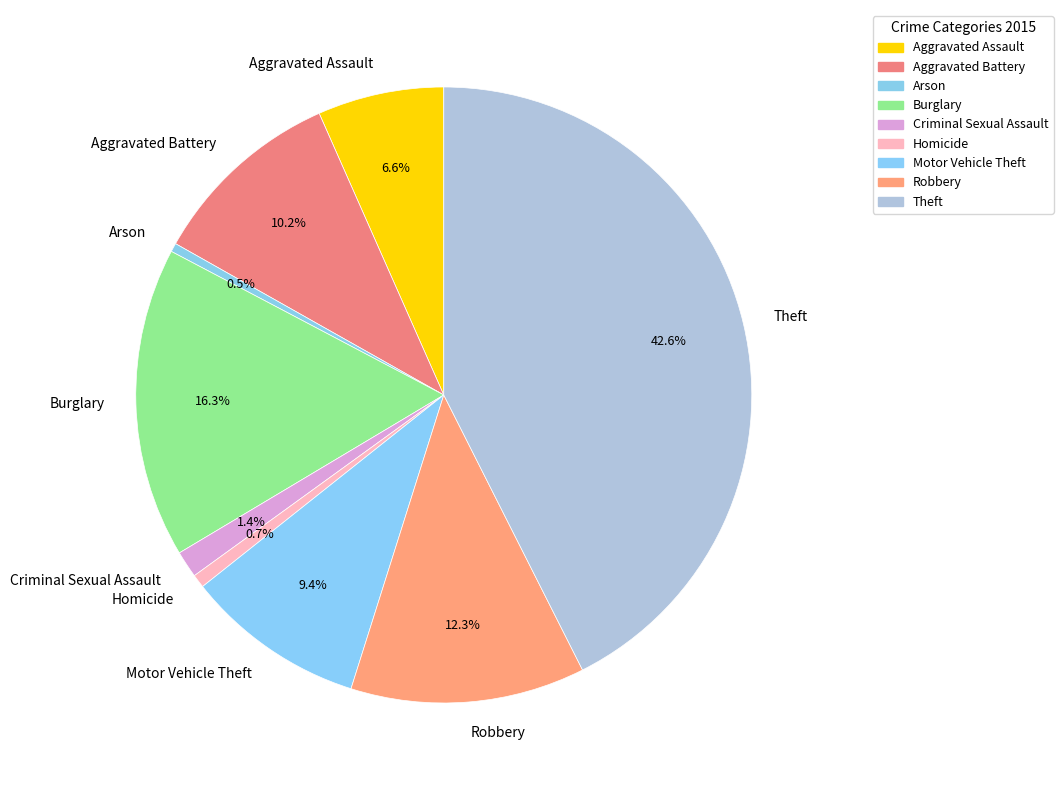

To the nearest percent, what percentage of the pie is Theft?

43%